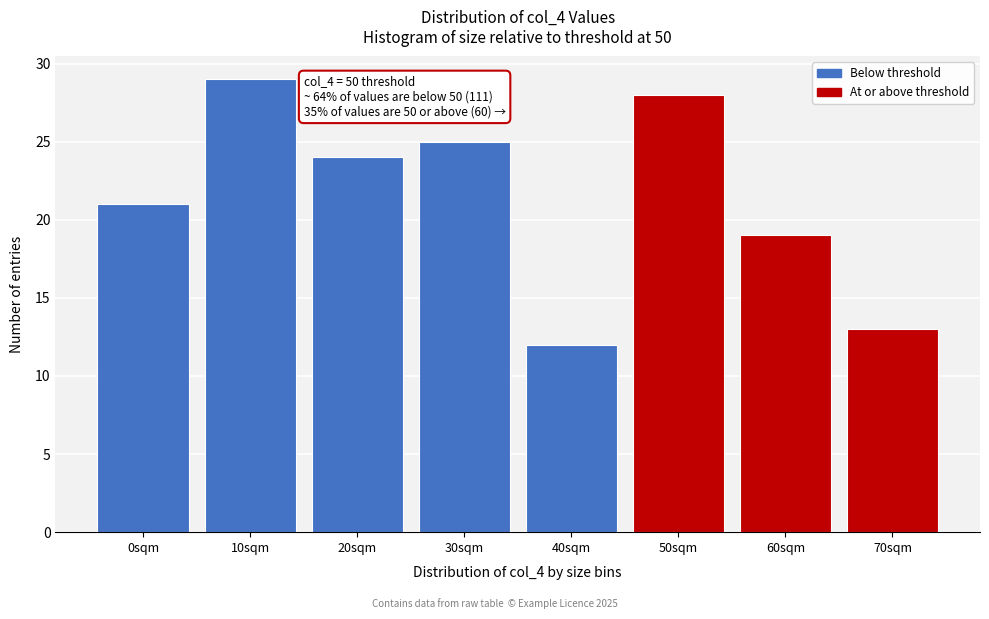

Reading right to left, transcribe all the data shown in this chart.

13	19	28	12	25	24	29	21